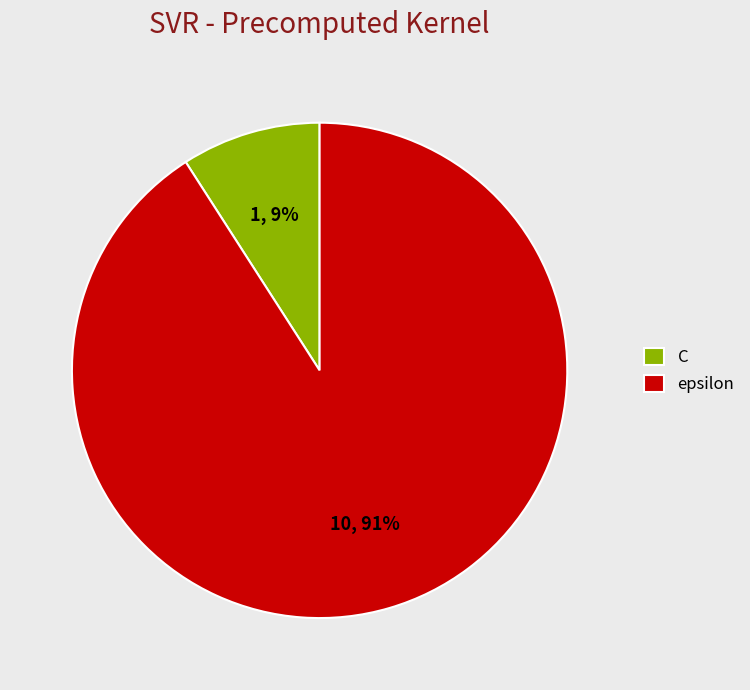

Count the number of slices in the pie.

2